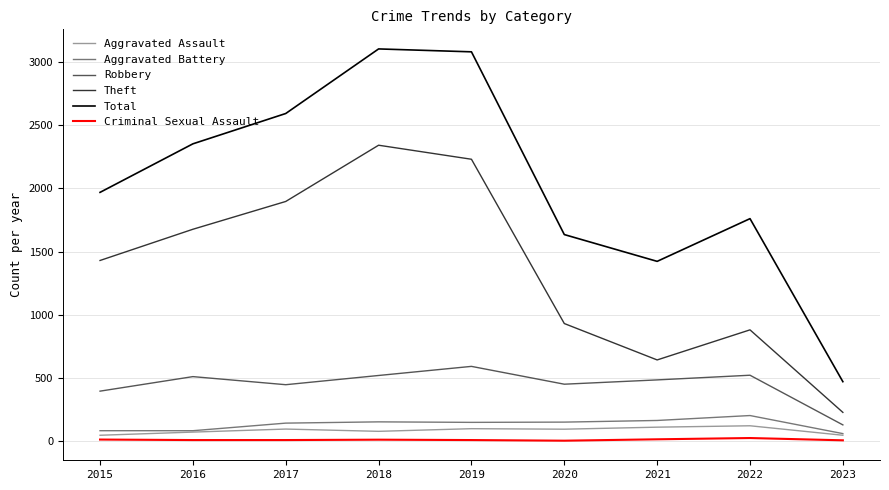

The Theft series shows 880 at 2022. True or false?

True